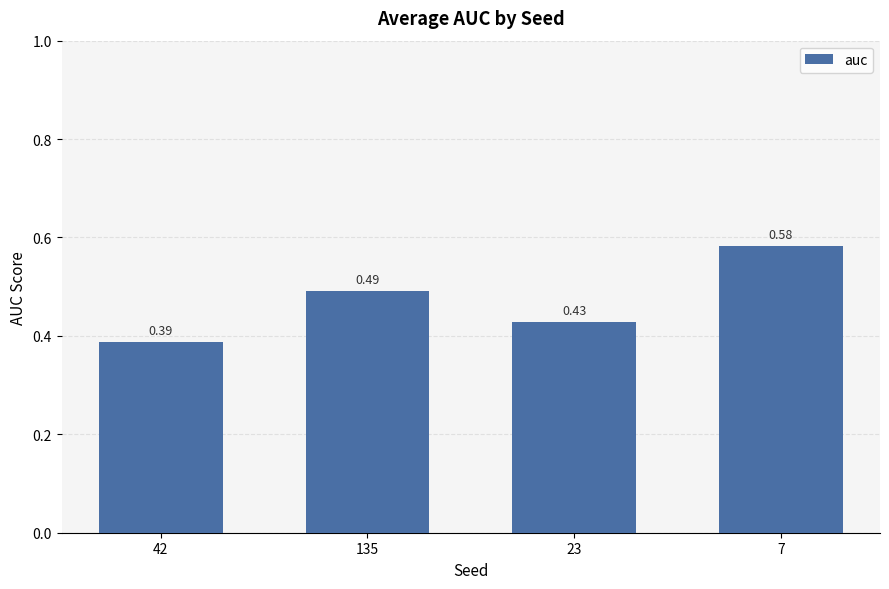

What is the label of the 4th bar from the right?

42